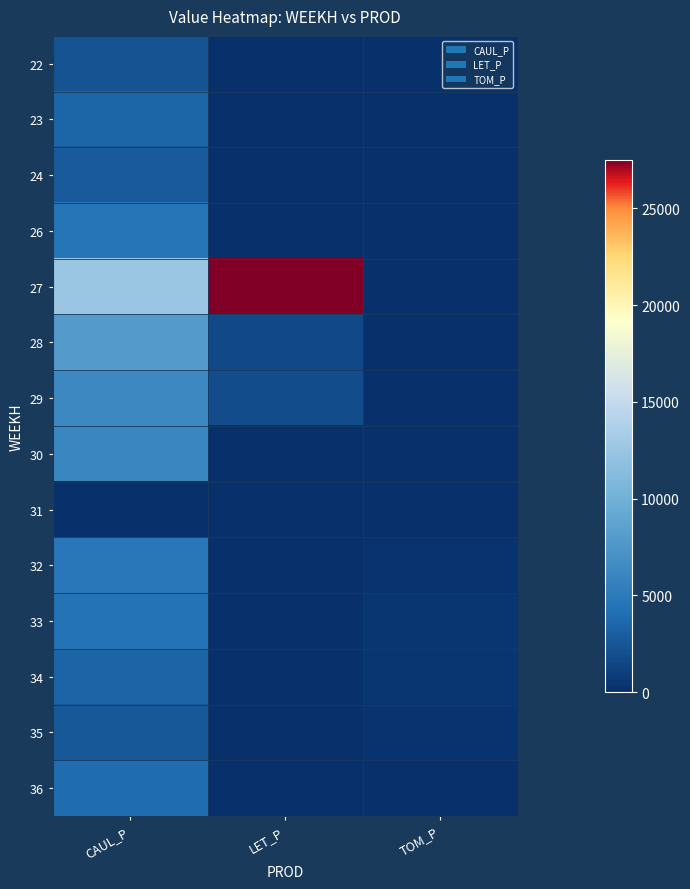

Reading left to right, extract all data points from this chart.

22: CAUL_P=2347.1	LET_P=0.0	TOM_P=0.0
23: CAUL_P=3475.7	LET_P=0.0	TOM_P=0.0
24: CAUL_P=2740.8	LET_P=0.0	TOM_P=0.0
26: CAUL_P=4540.7	LET_P=0.0	TOM_P=0.0
27: CAUL_P=12519.9	LET_P=27522.3	TOM_P=0.0
28: CAUL_P=7986.8	LET_P=1621.7	TOM_P=0.0
29: CAUL_P=6313.6	LET_P=1904.6	TOM_P=0.0
30: CAUL_P=6062.9	LET_P=0.0	TOM_P=107.4
31: CAUL_P=0.0	LET_P=0.0	TOM_P=214.9
32: CAUL_P=4818.6	LET_P=0.0	TOM_P=322.3
33: CAUL_P=4329.7	LET_P=0.0	TOM_P=429.8
34: CAUL_P=3352.9	LET_P=0.0	TOM_P=368.4
35: CAUL_P=2582.3	LET_P=0.0	TOM_P=307.0
36: CAUL_P=3976.7	LET_P=0.0	TOM_P=17.1